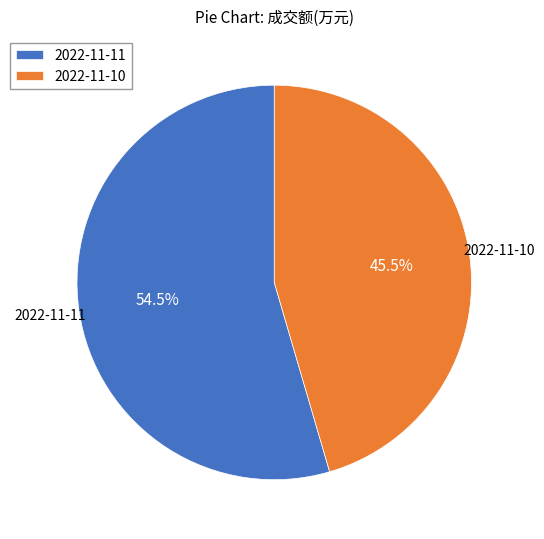

To the nearest percent, what is the difference between the largest and smallest slice percentages?

9%